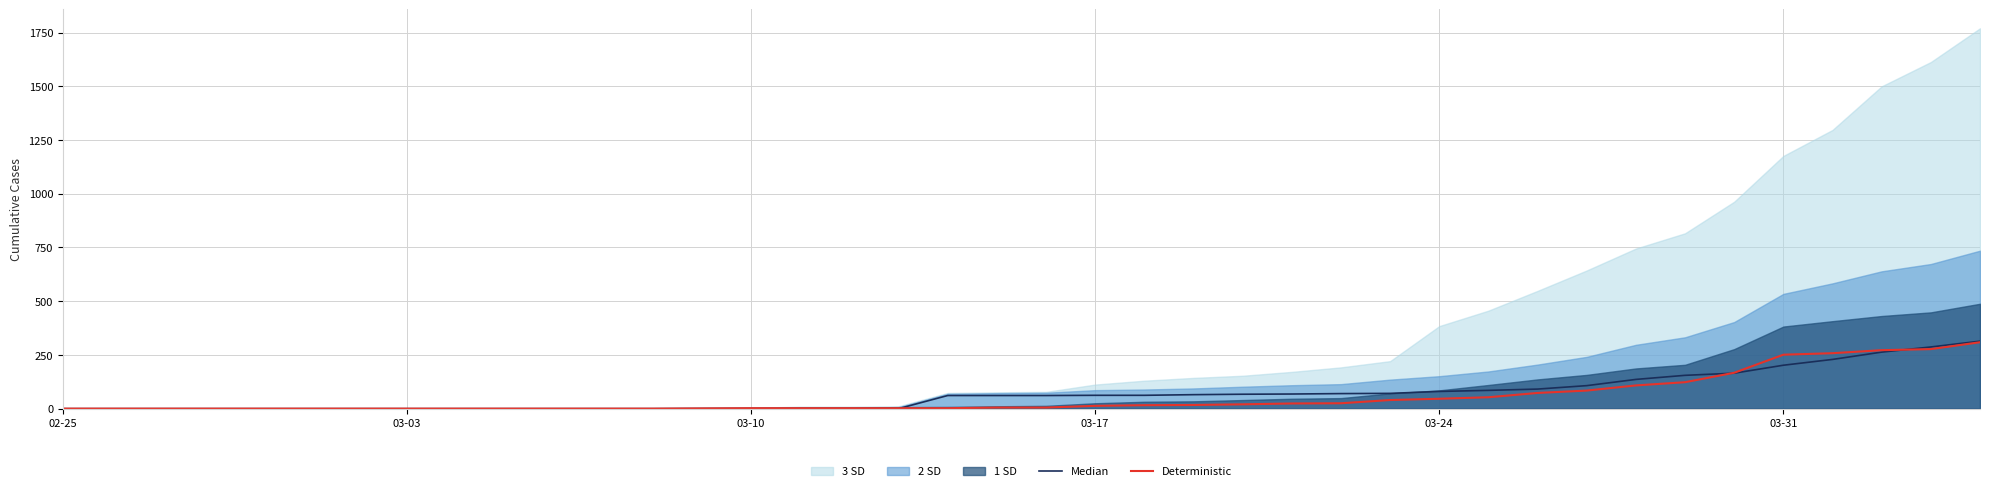

What is the value of the Deterministic point at the 14th from the left?

1